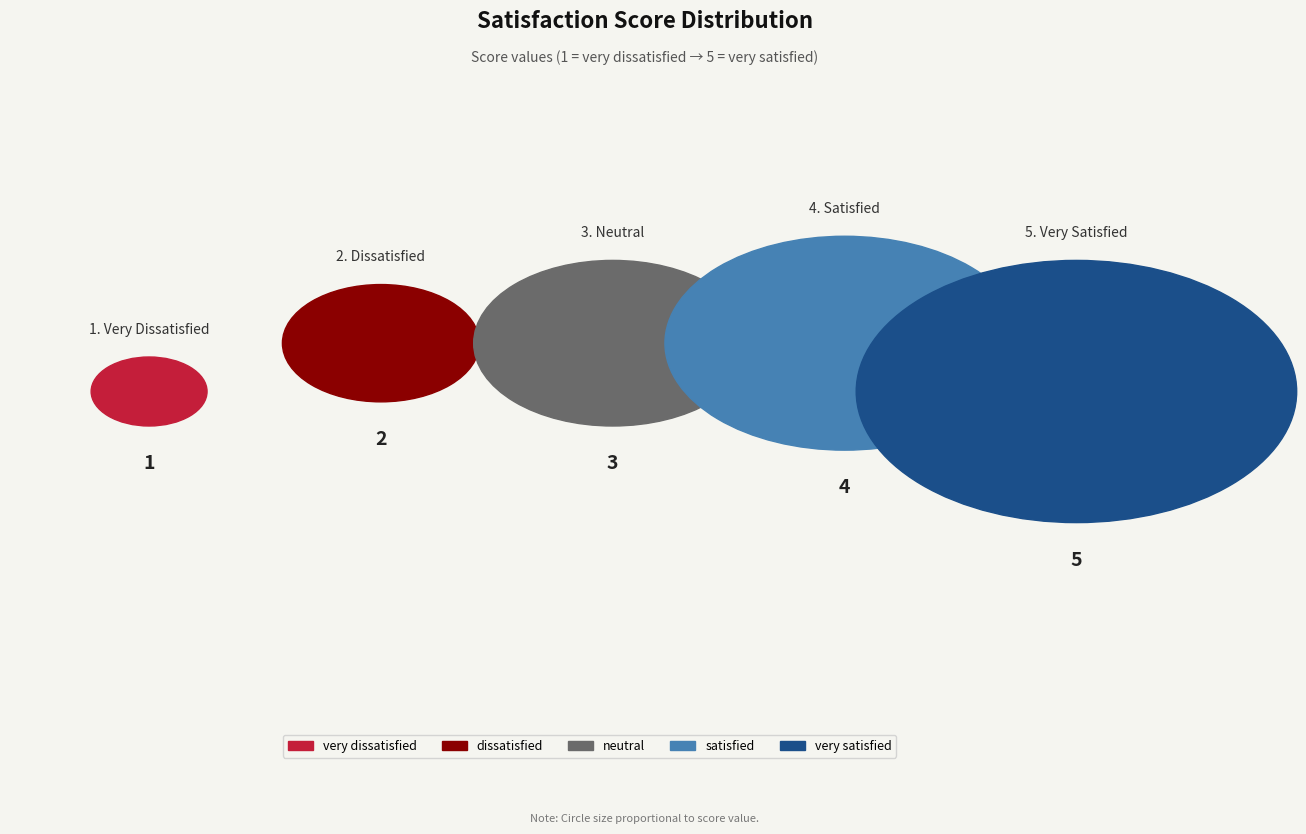

Which category has the smallest portion of the pie?

very dissatisfied